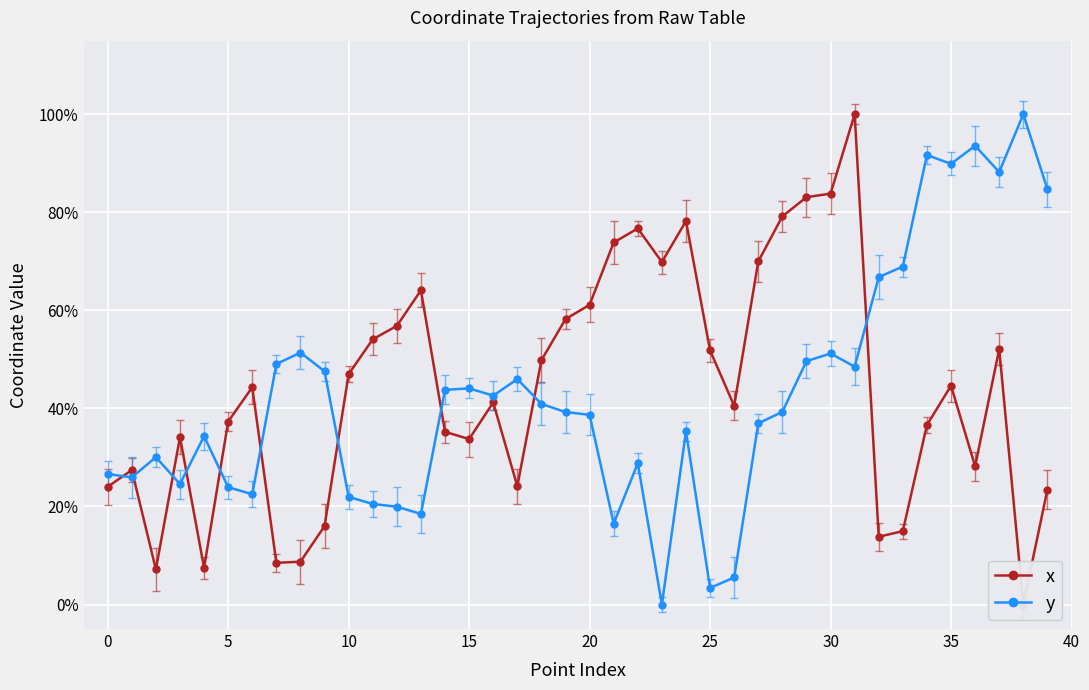

The value of y at 24 is 35.3. True or false?

True